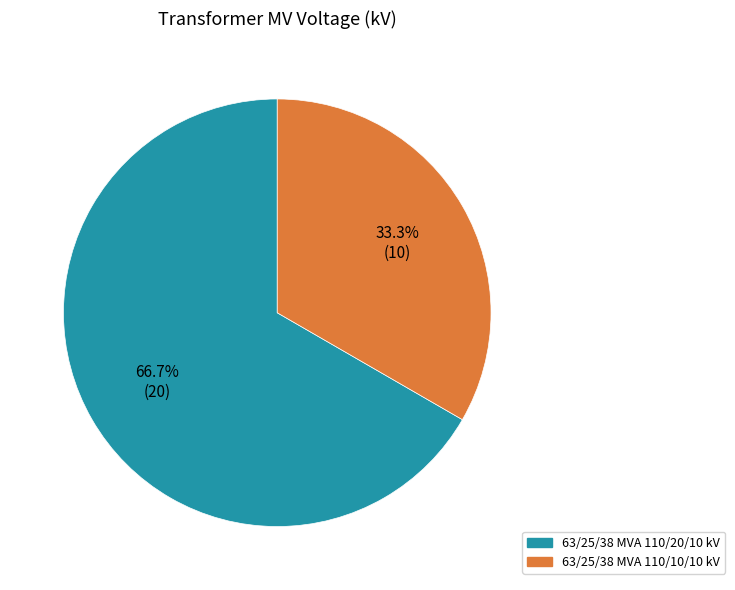

Which slice is the largest?

63/25/38 MVA 110/20/10 kV